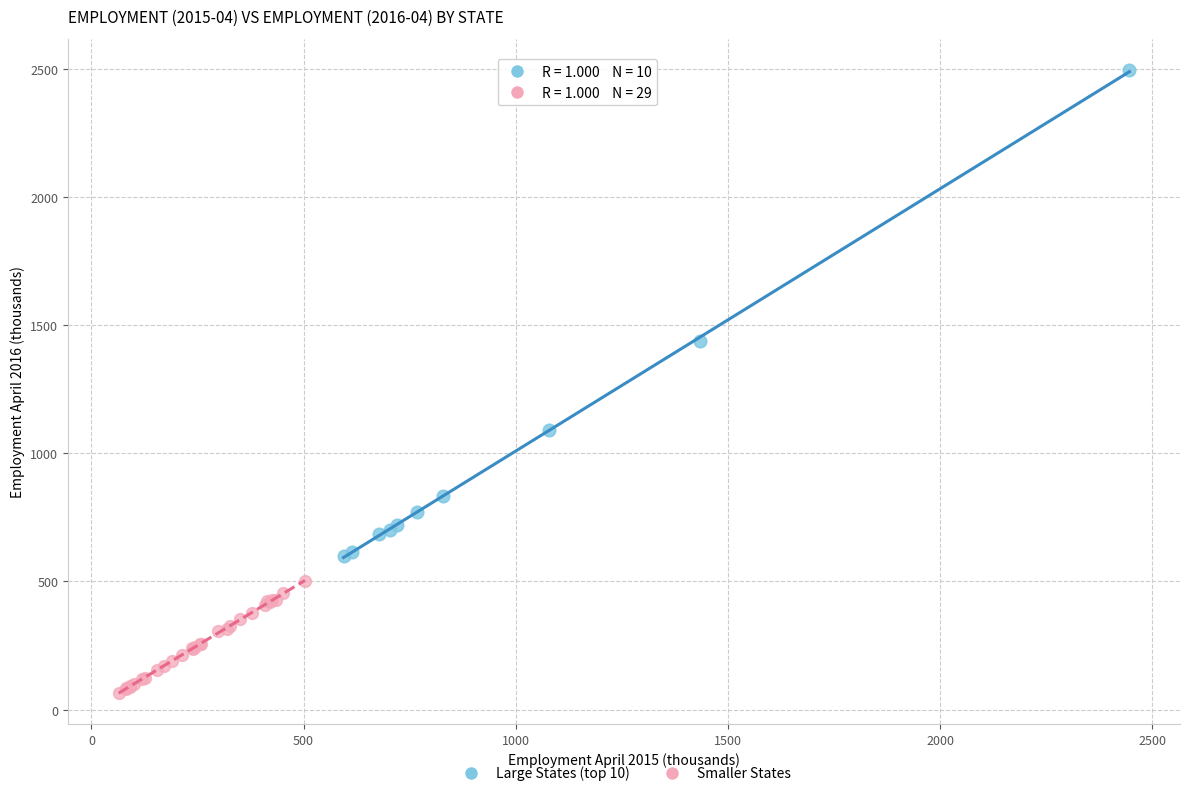

Which series contains the highest Y value?

Large States (top 10)